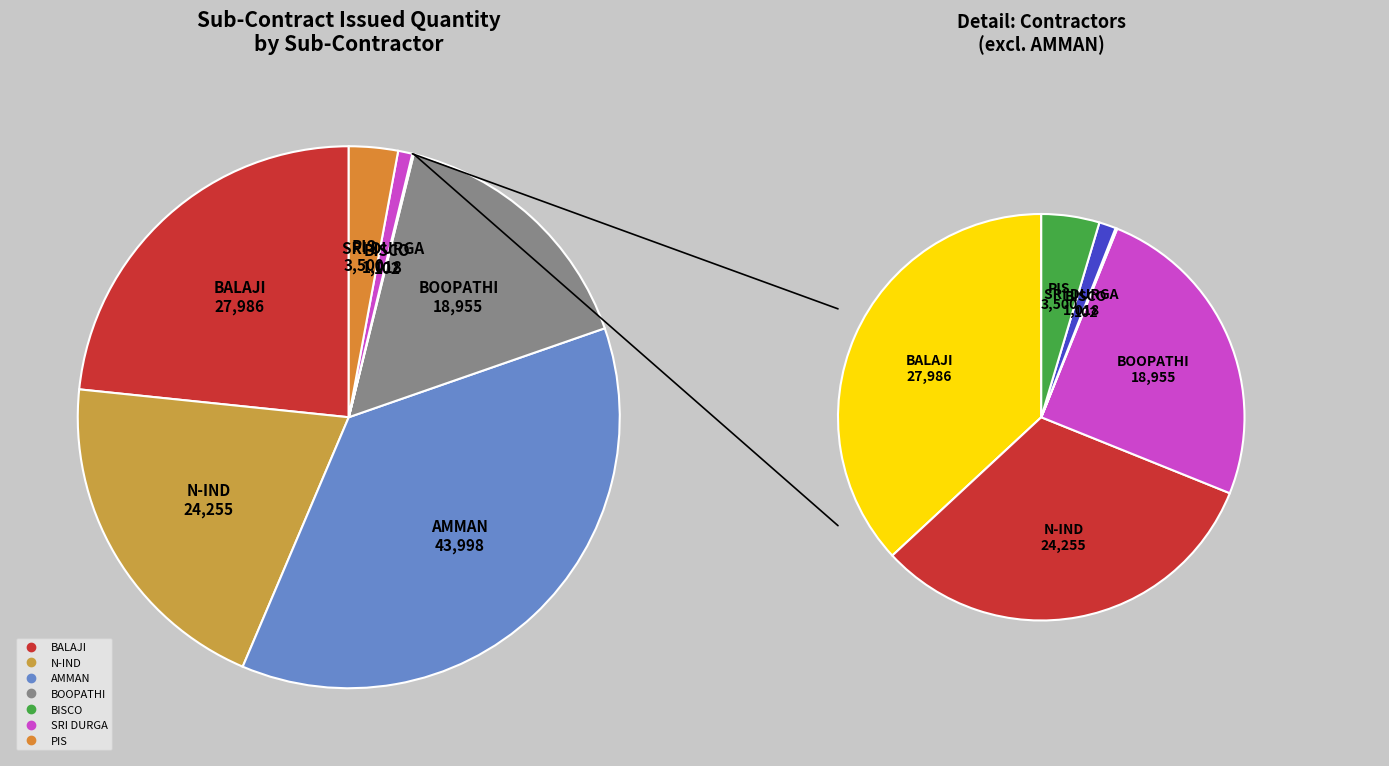

Do N-IND and BISCO together represent more than half of the pie?

No